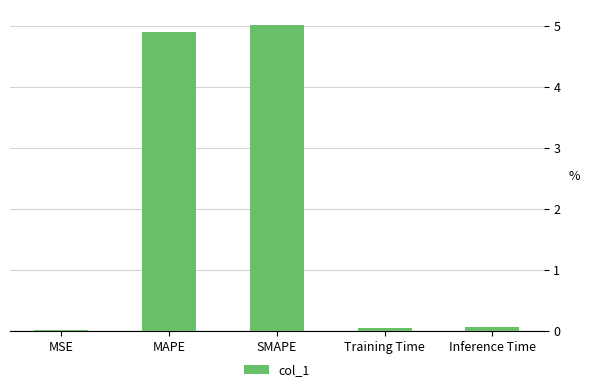

What is the change in value from MAPE to Inference Time?

-4.8